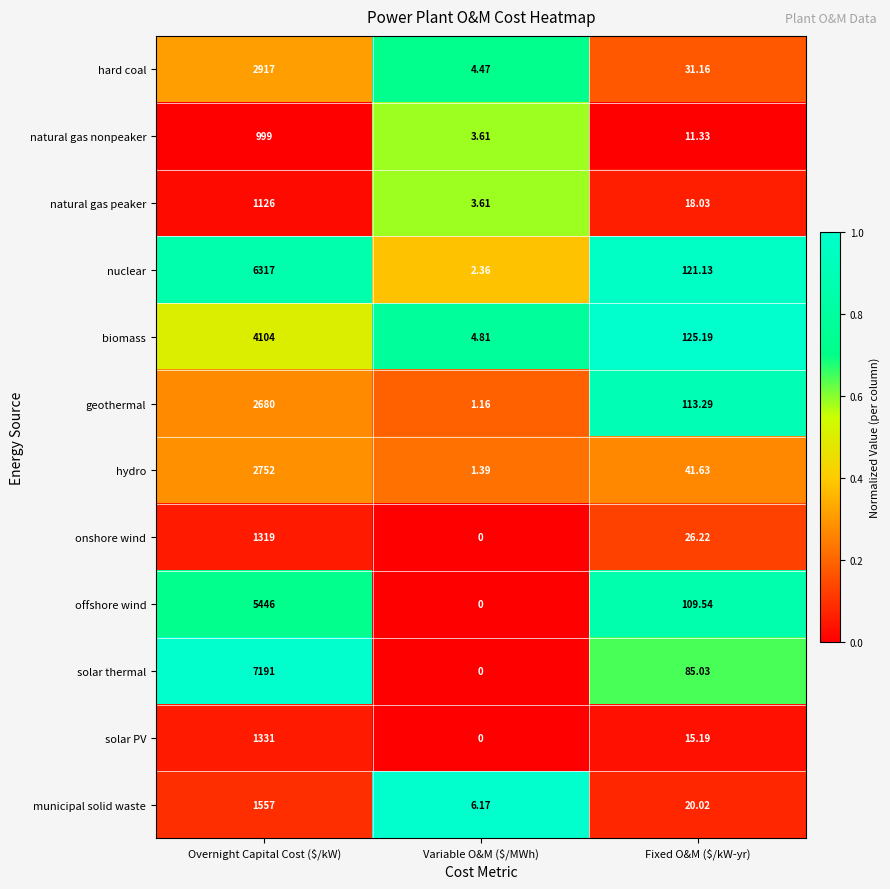

Which series has the largest range (max minus min)?

solar thermal